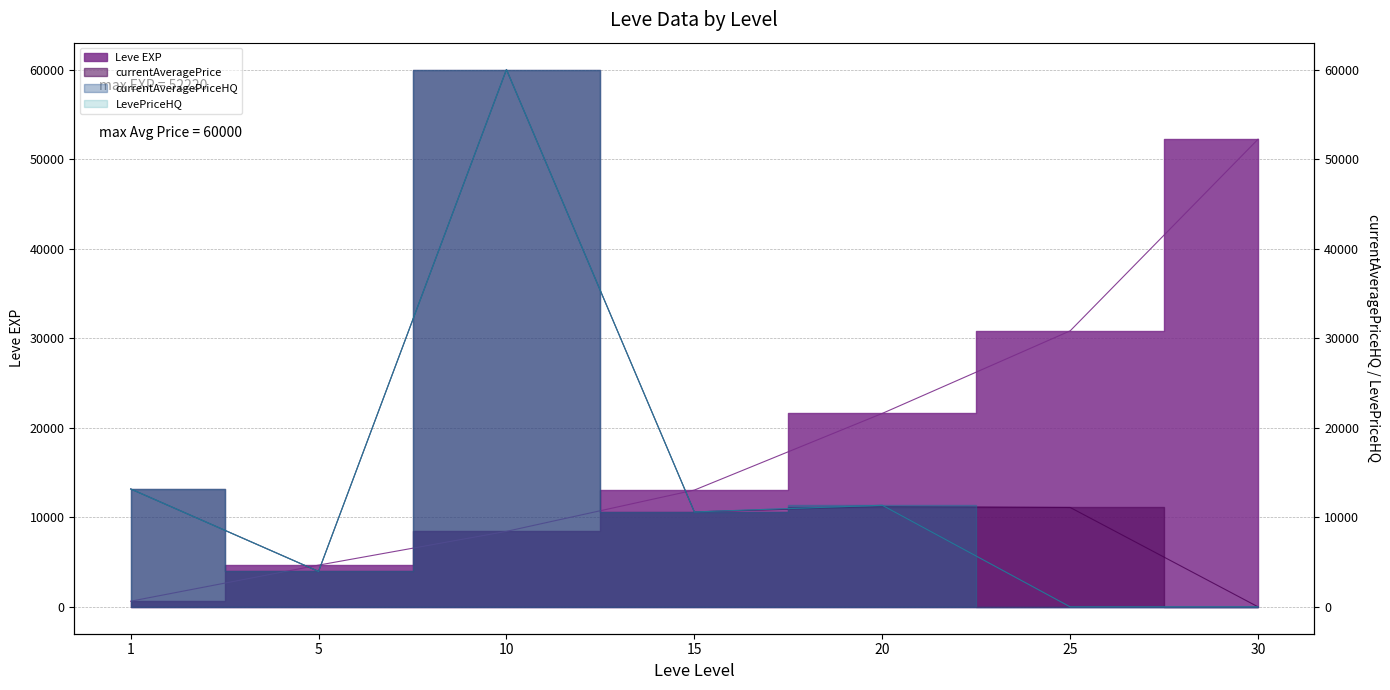

At 15, list the series in order from largest to smallest.

Leve EXP, currentAveragePrice, currentAveragePriceHQ, LevePriceHQ